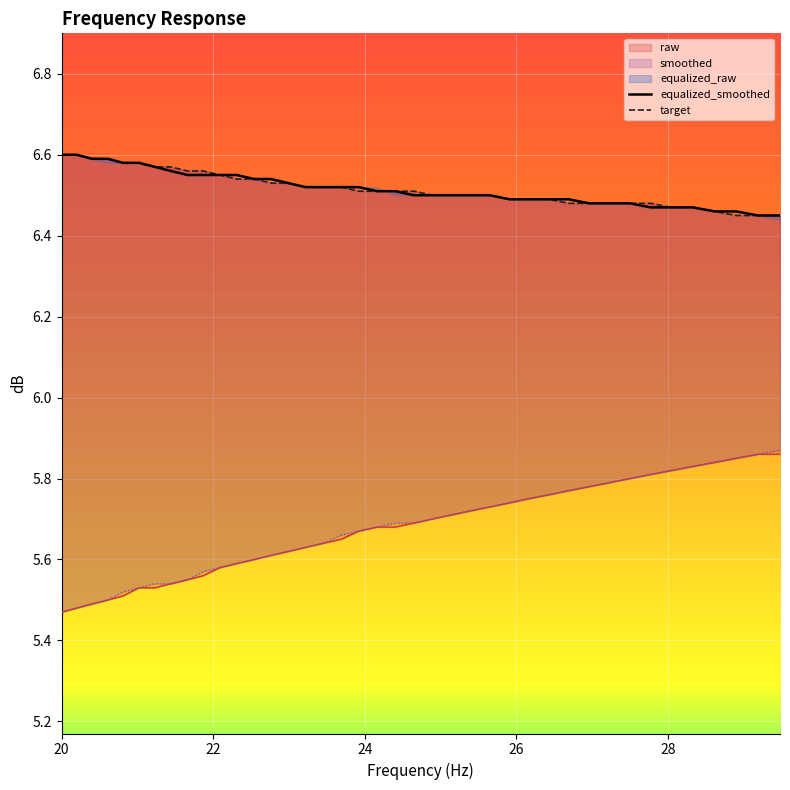

True or false: equalized_raw has a value of 2.1 at 13.

False